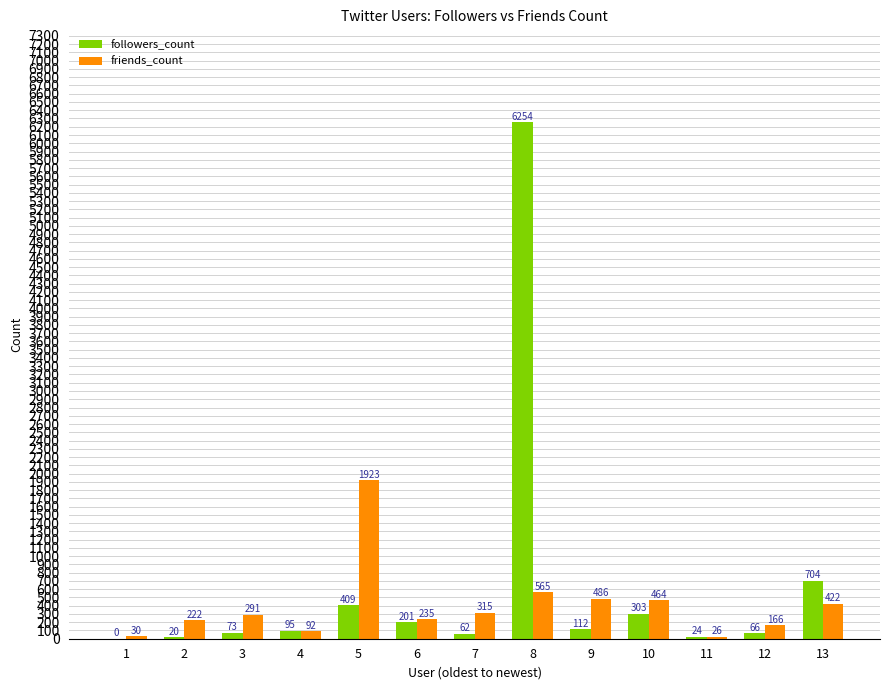

What is the sum of all friends_count values?

5237